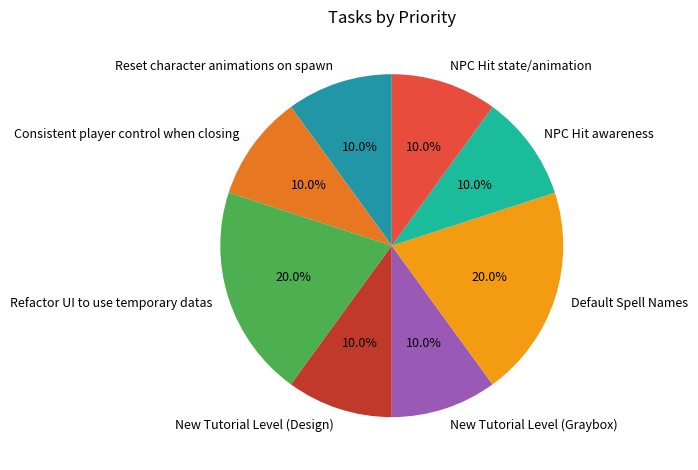

True or false: Refactor UI to use temporary datas accounts for 34% of the total.

False